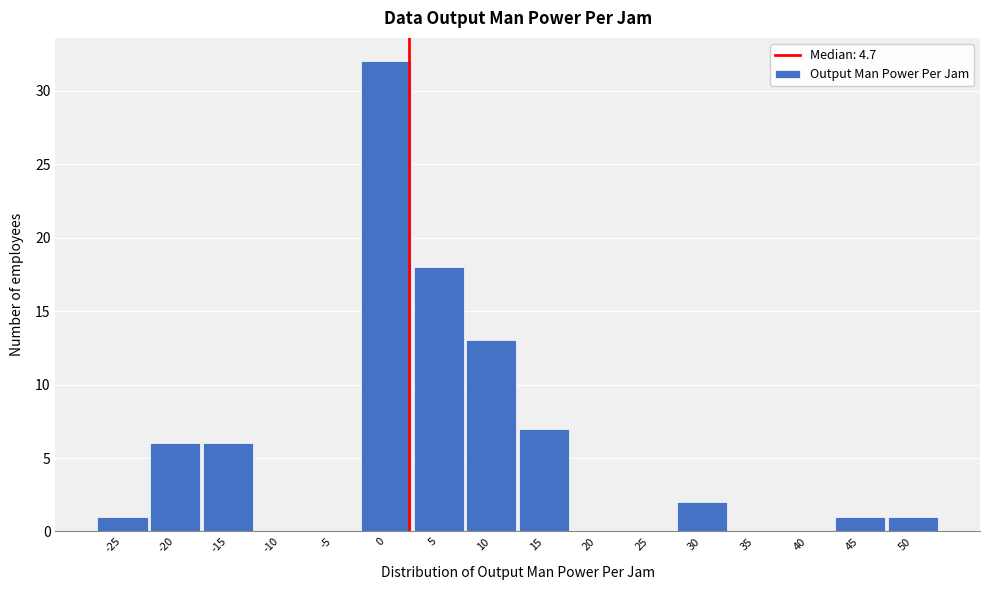

Reading left to right, what are all the values shown in this chart?

-25=1	-20=6	-15=6	-10=0	-5=0	0=32	5=18	10=13	15=7	20=0	25=0	30=2	35=0	40=0	45=1	50=1